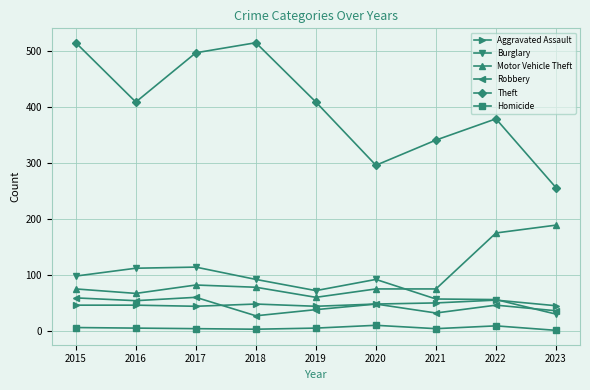

Which series has the largest total across all categories?

Theft